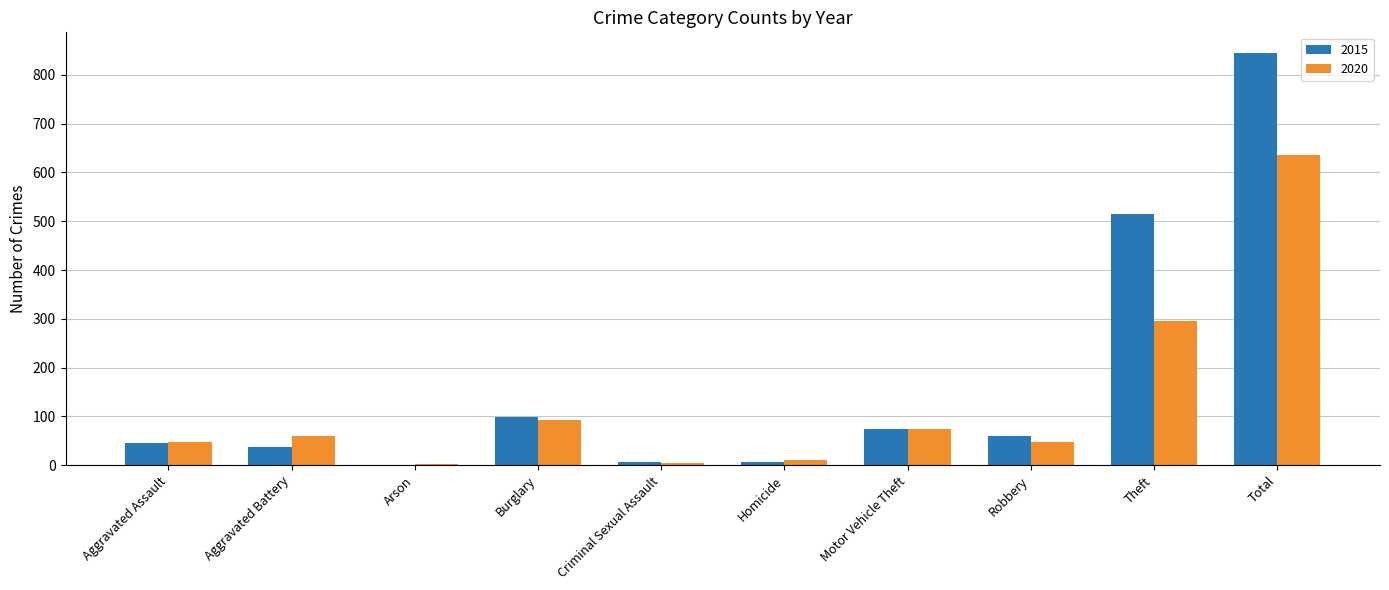

What is the maximum value shown in the chart?

845